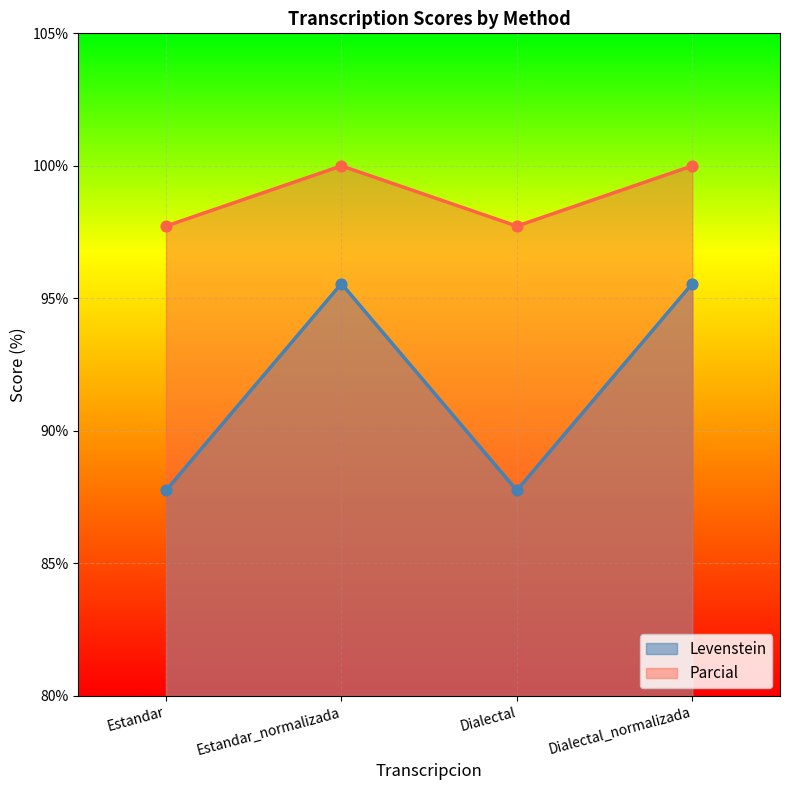

Which series reaches the maximum Y coordinate?

Parcial